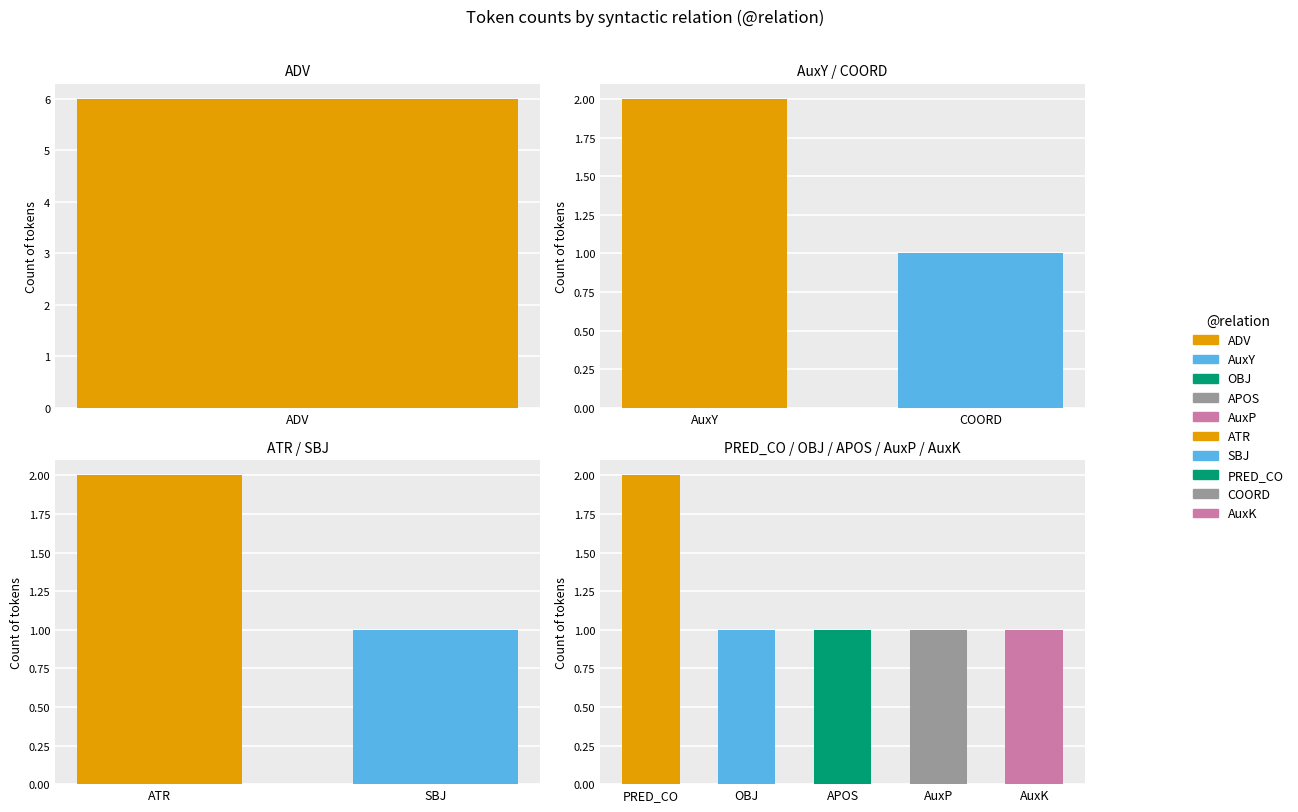

What is the change in value from OBJ to ATR?

+1